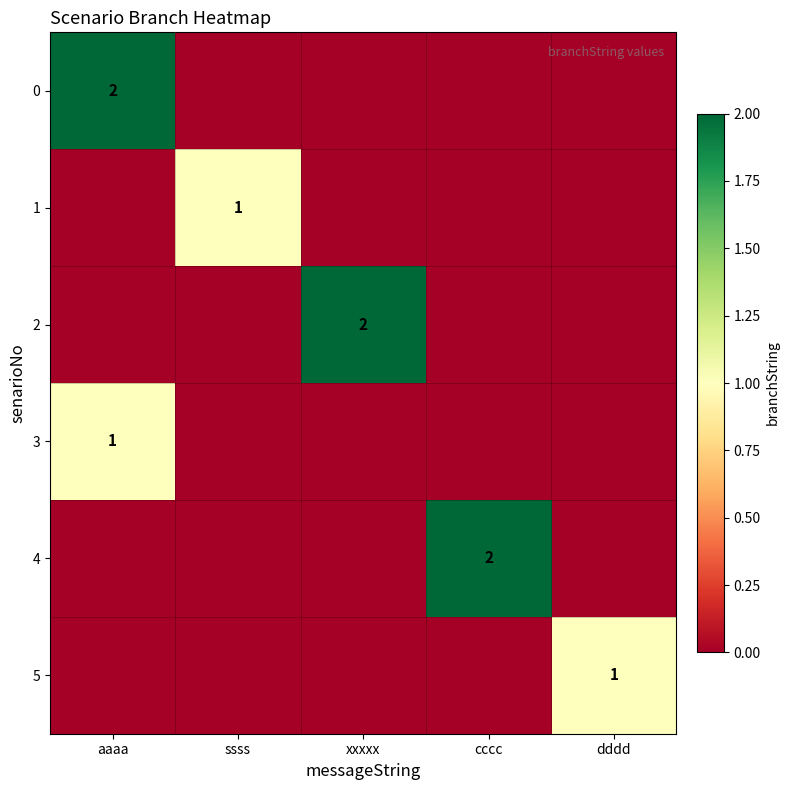

At how many categories does at least one series exceed 1?

3